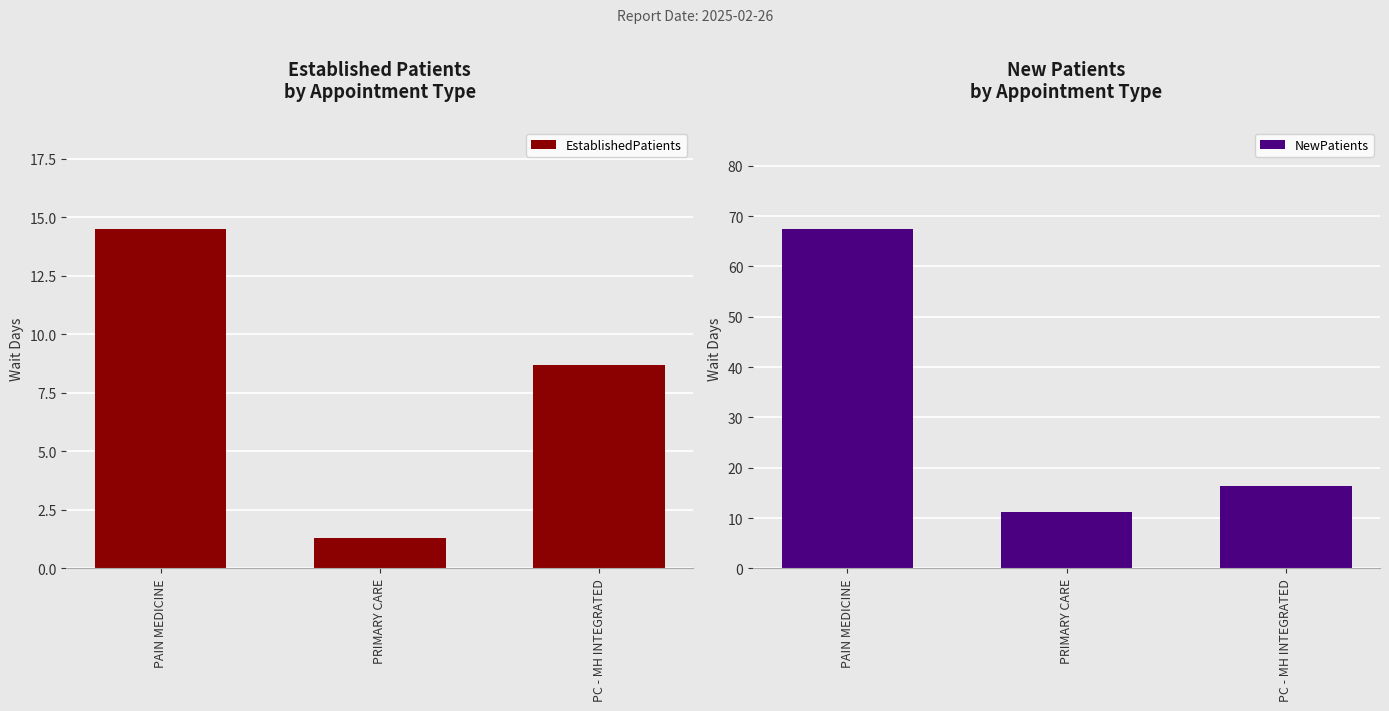

What is the greatest value displayed?

67.4